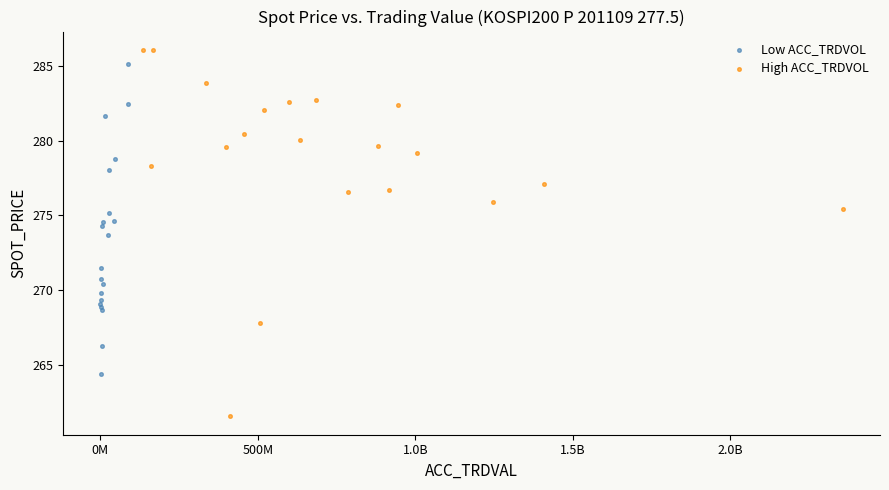

Which series contains the lowest Y value?

High ACC_TRDVOL